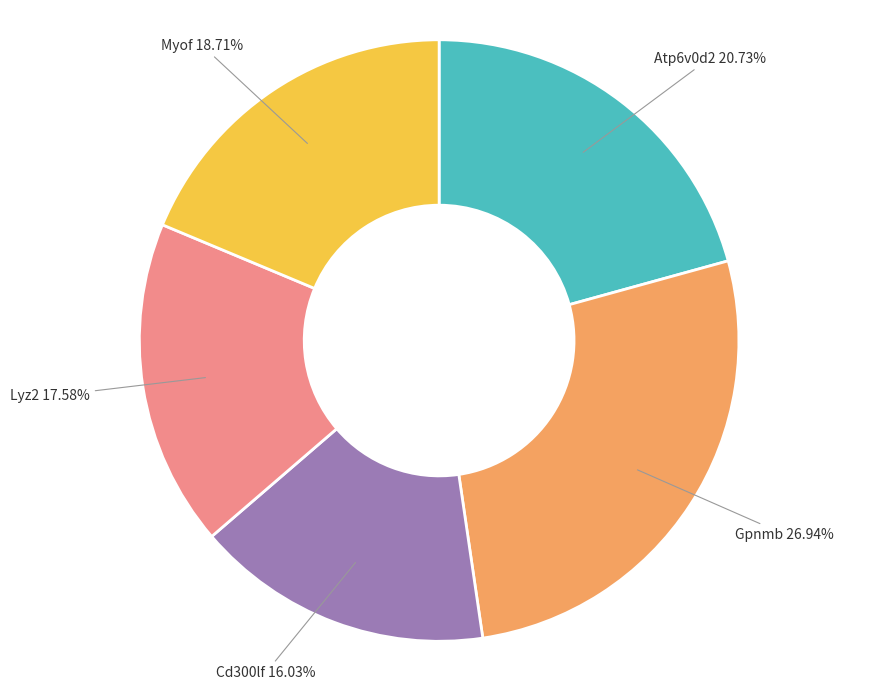

Is there a majority slice in this chart?

No